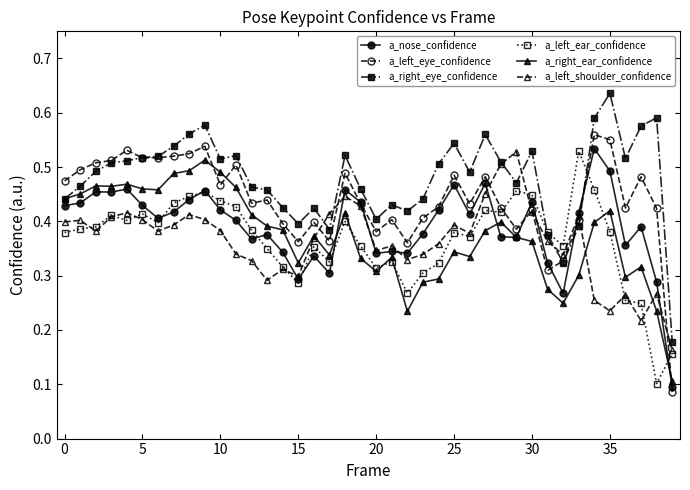

At how many categories does at least one series exceed 0?

40